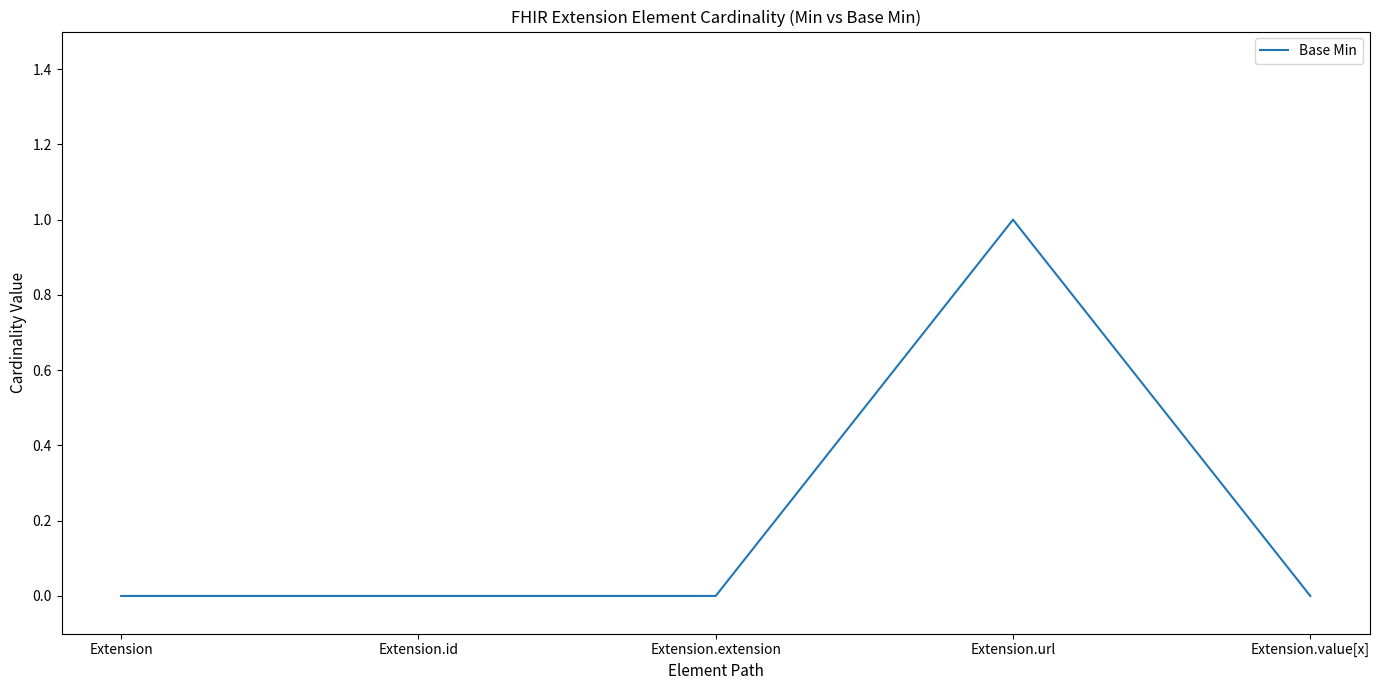

Read the value at Extension.url.

1